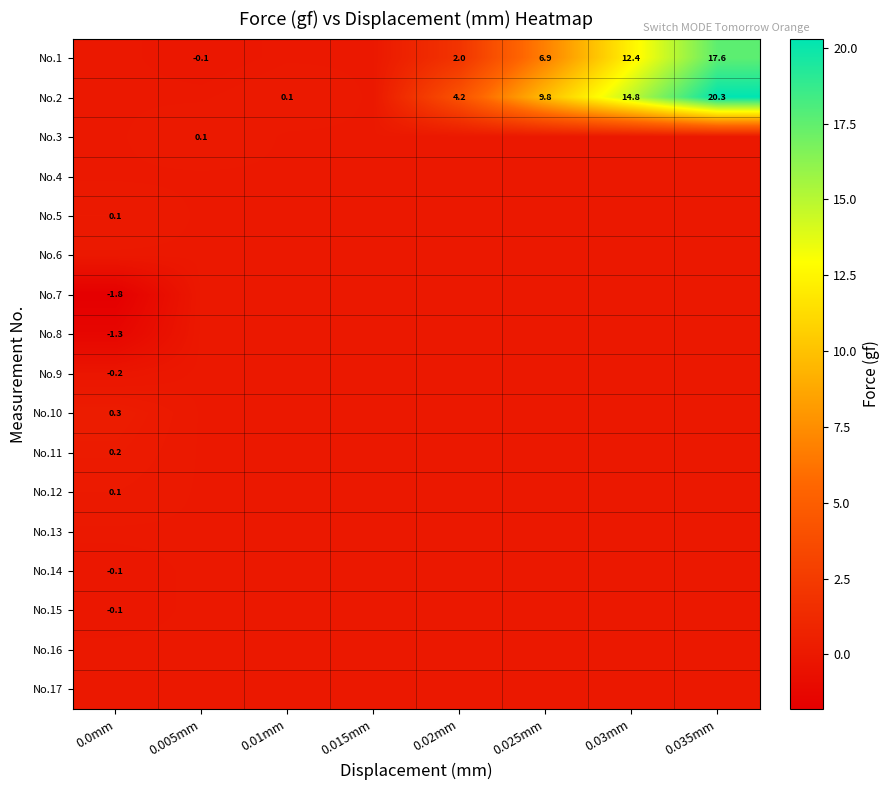

True or false: No.10 has a value of 0.3 at 0.0mm.

True